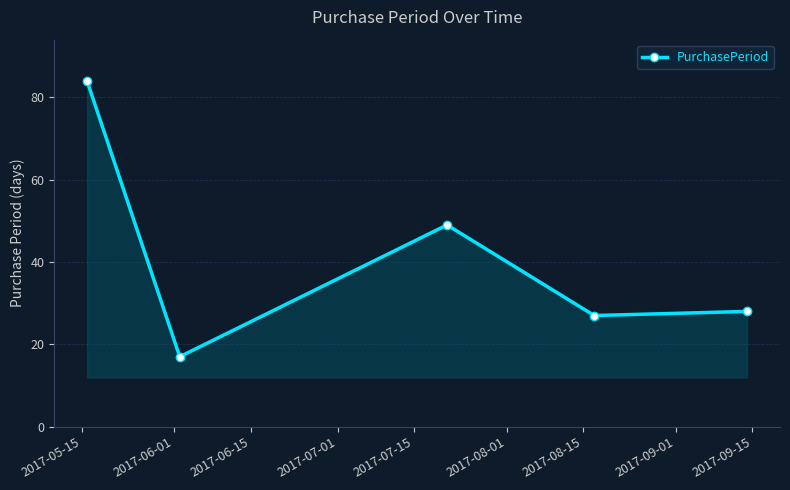

What is the difference between the second highest and second lowest values?

22